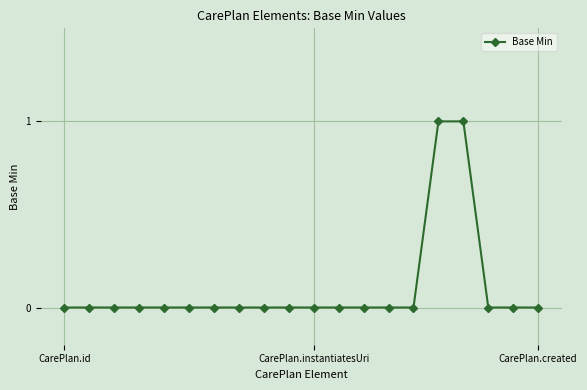

What is the greatest value displayed?

1